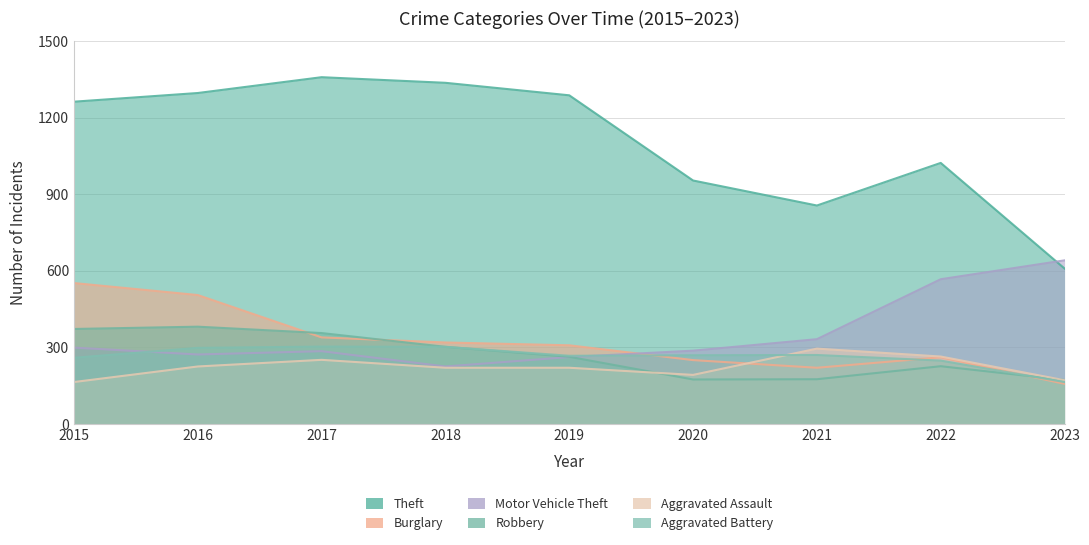

What is the value of the Motor Vehicle Theft point at the 7th from the left?

332